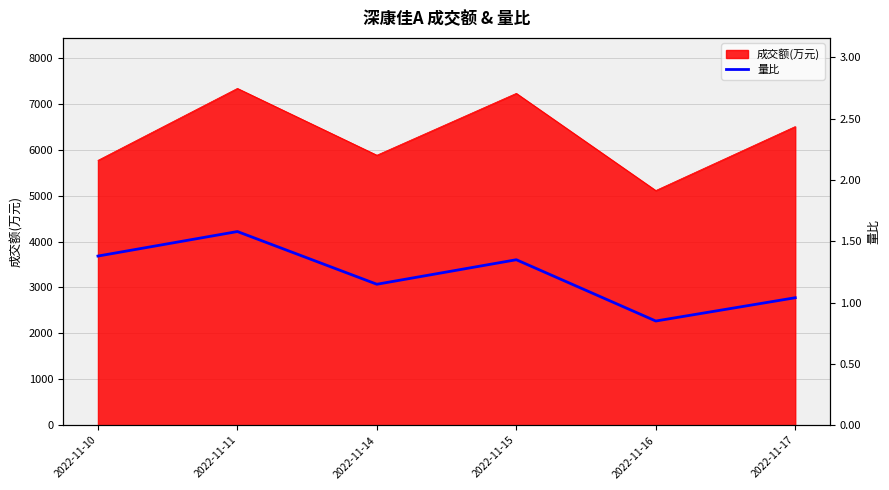

How many lines are shown in the chart?

1